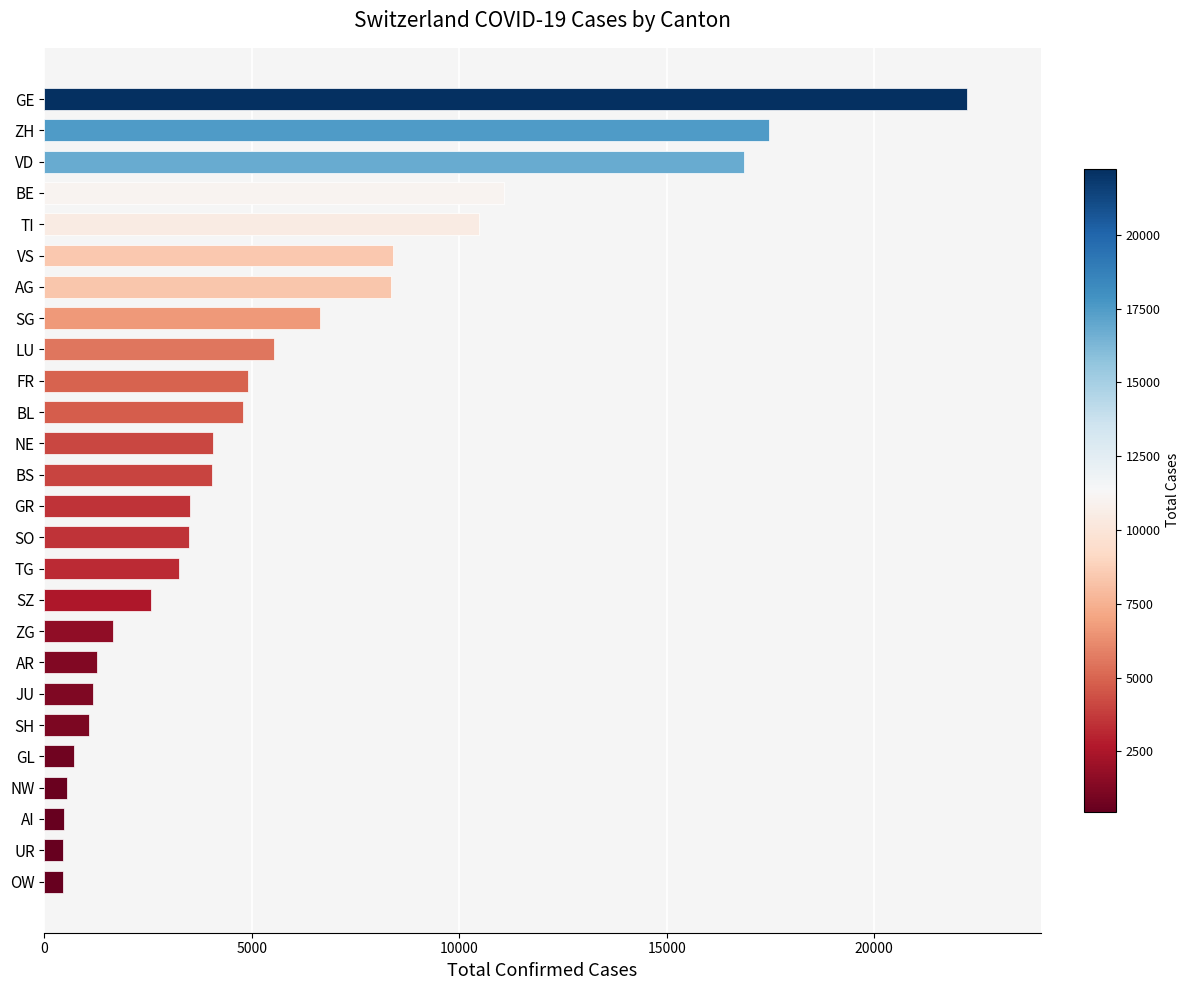

Where is the data nearest to the value 11345?

BE